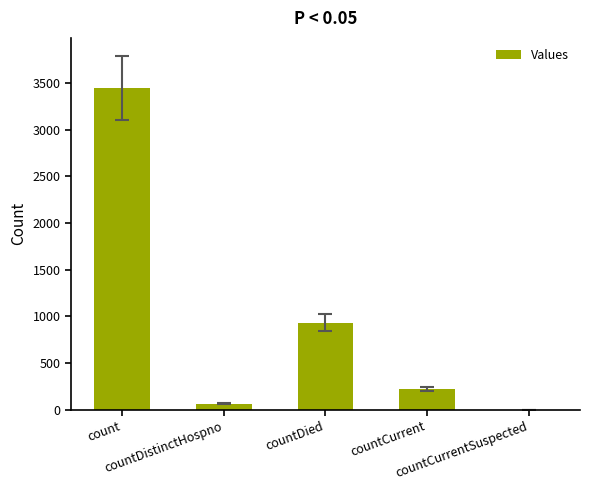

What is the greatest value displayed?

3449